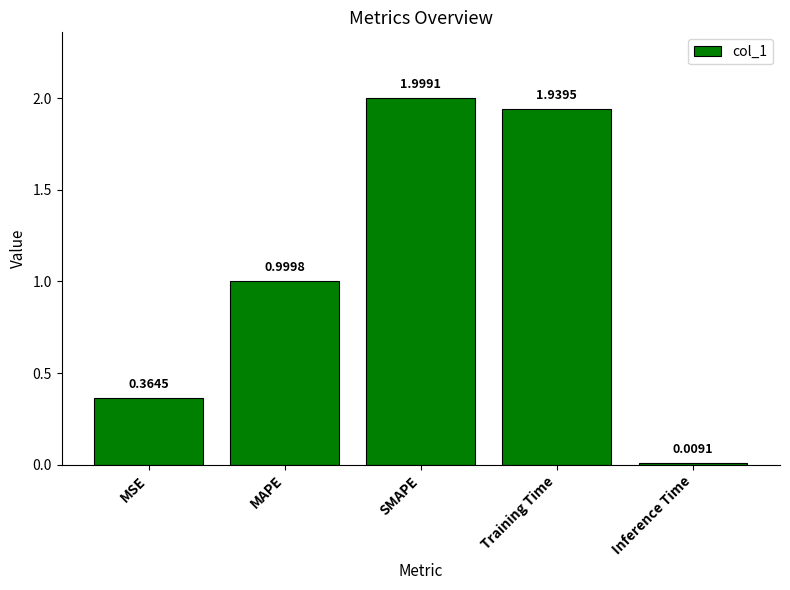

How many distinct data groups are displayed?

1